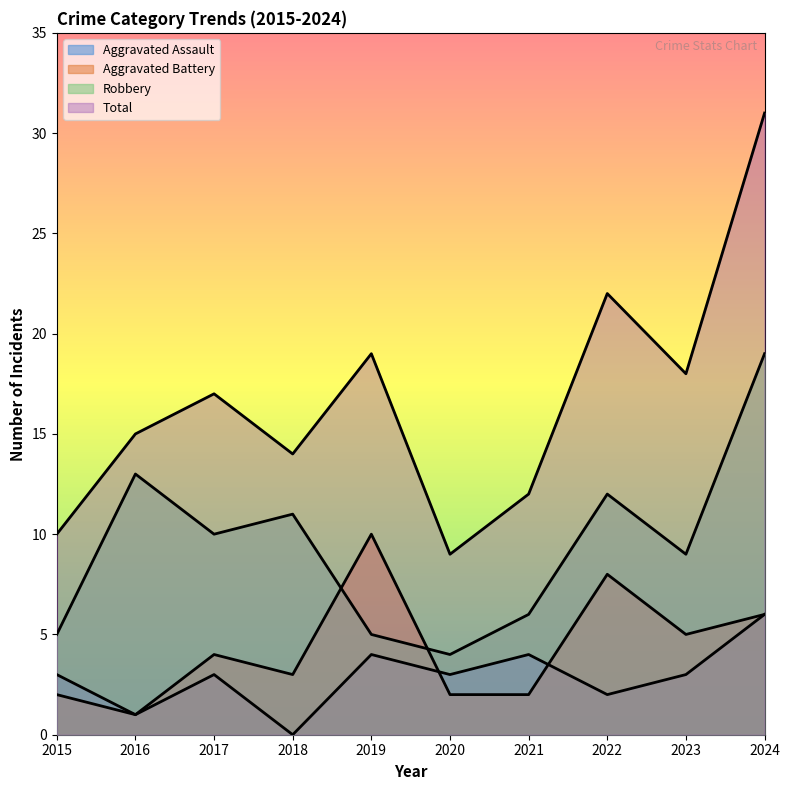

What is the sum of the Robbery values at 2020 and 2023?

13